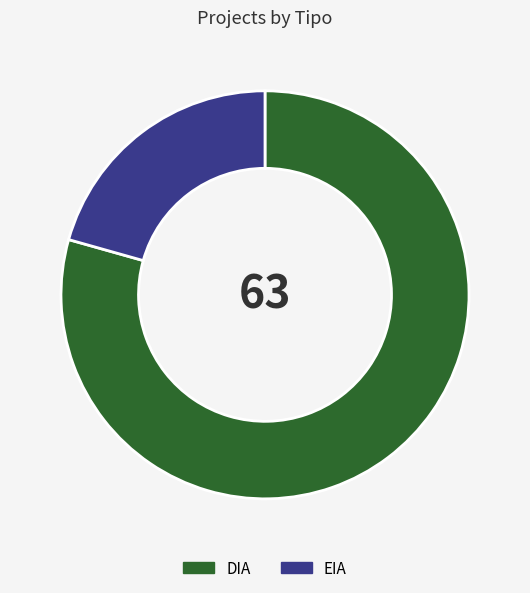

Approximately how many times larger is the value at DIA compared to EIA?

3.8